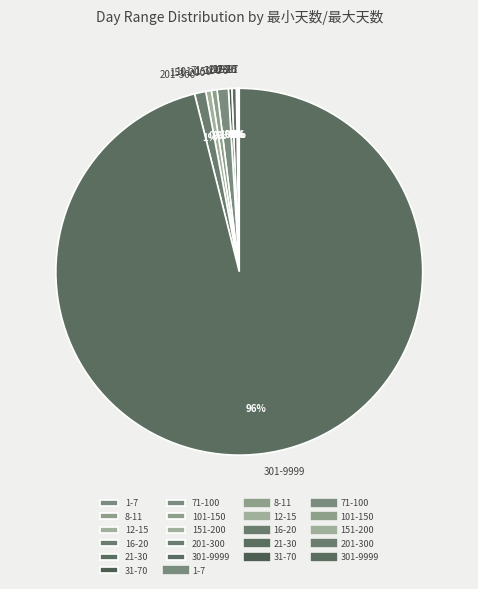

True or false: 71-100 accounts for 11% of the total.

False